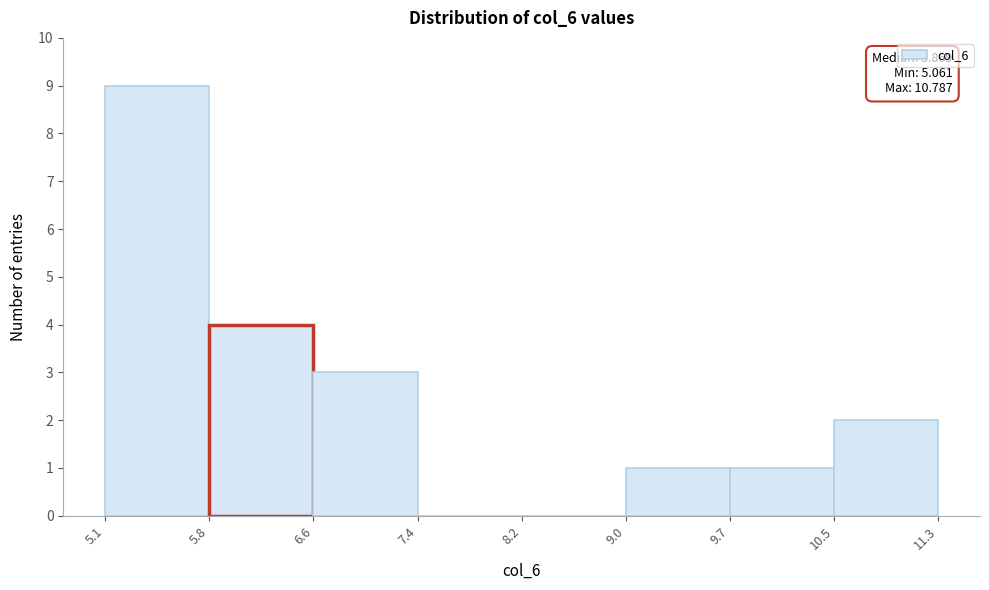

Over which range of the x-axis is the bar tallest?

5.1 to 5.8